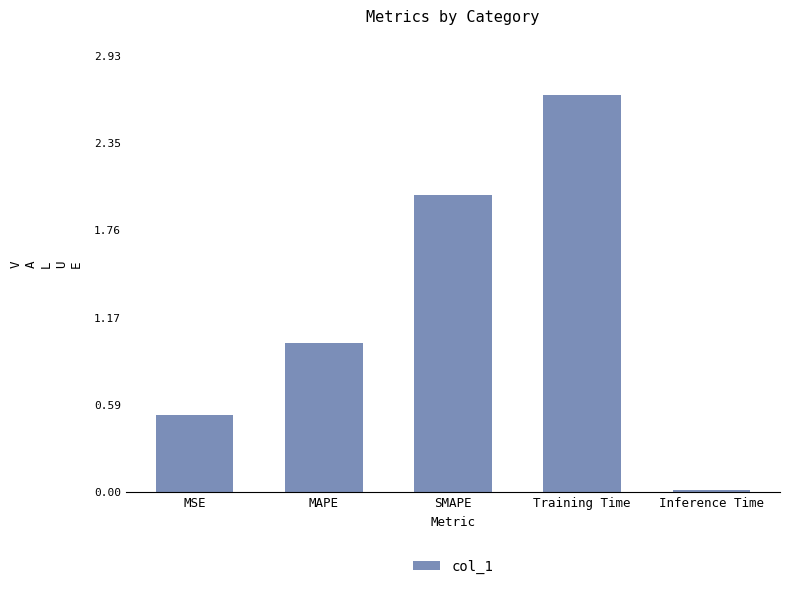

Which label corresponds to the largest value in the chart?

Training Time